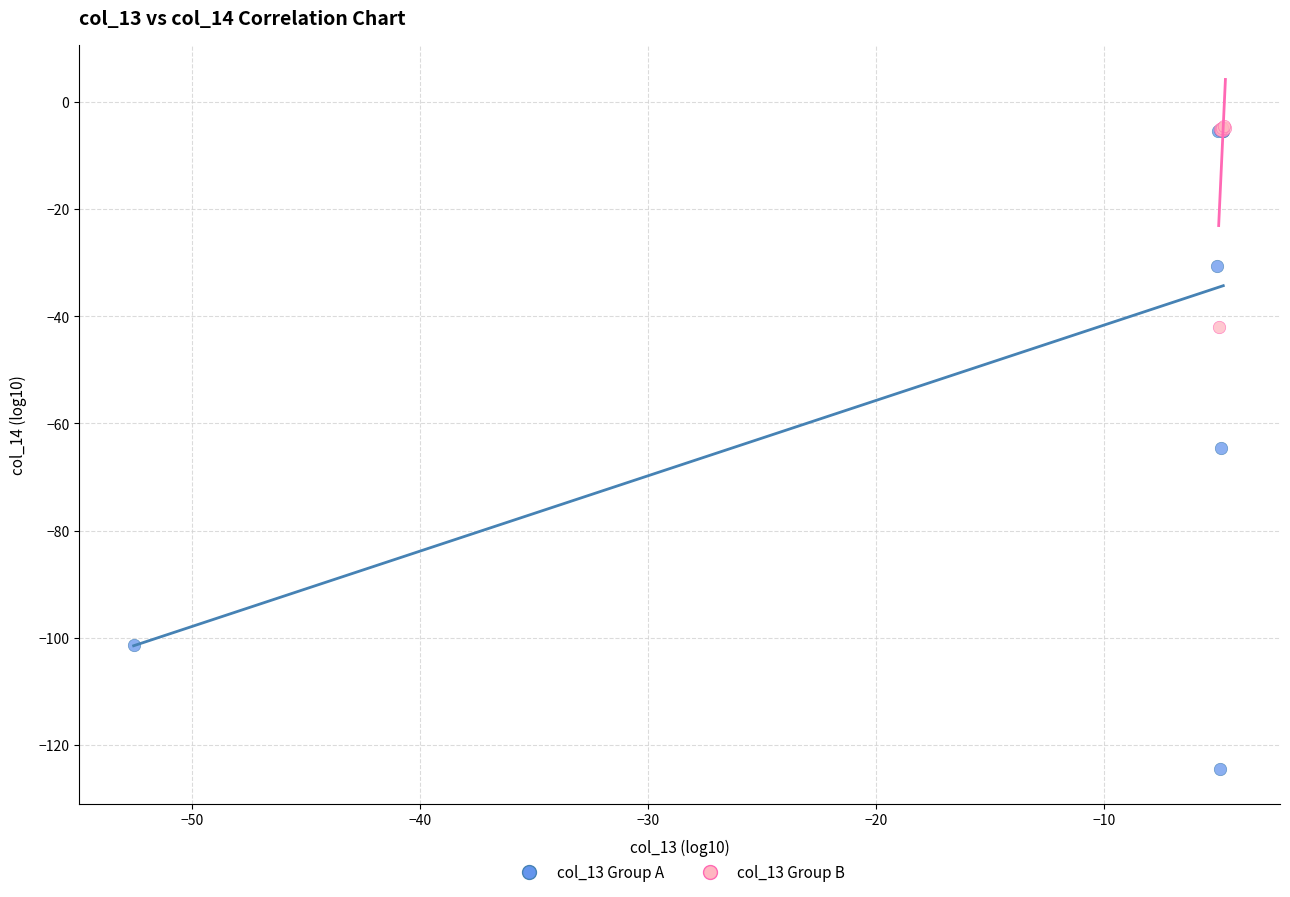

Which series contains the lowest Y value?

col_13 Group A